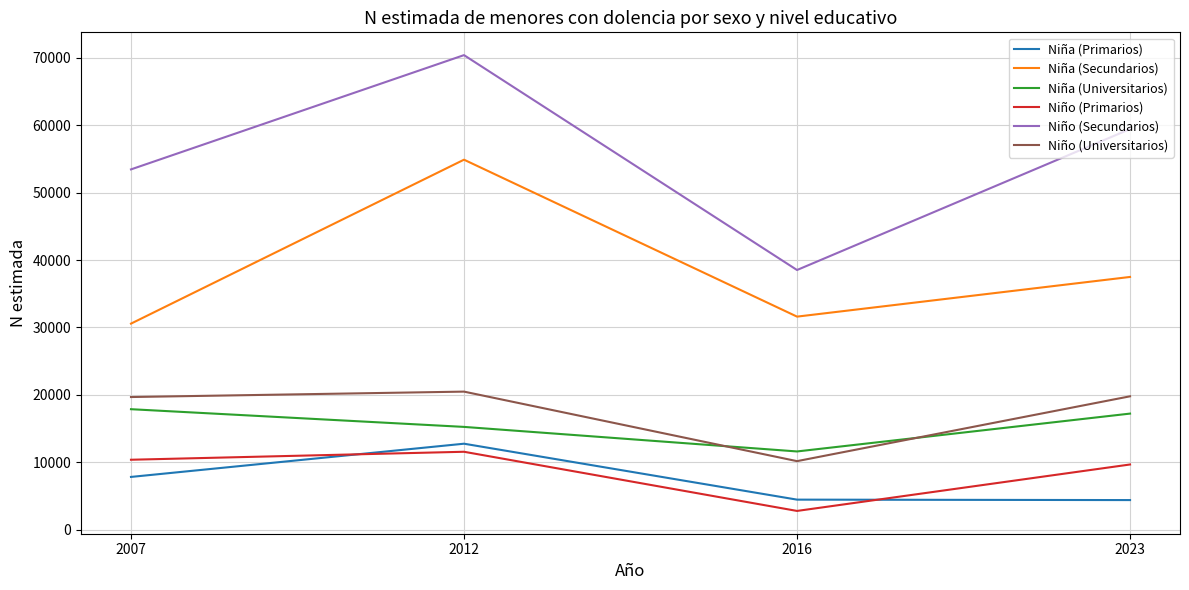

Count the number of data series in this chart.

6